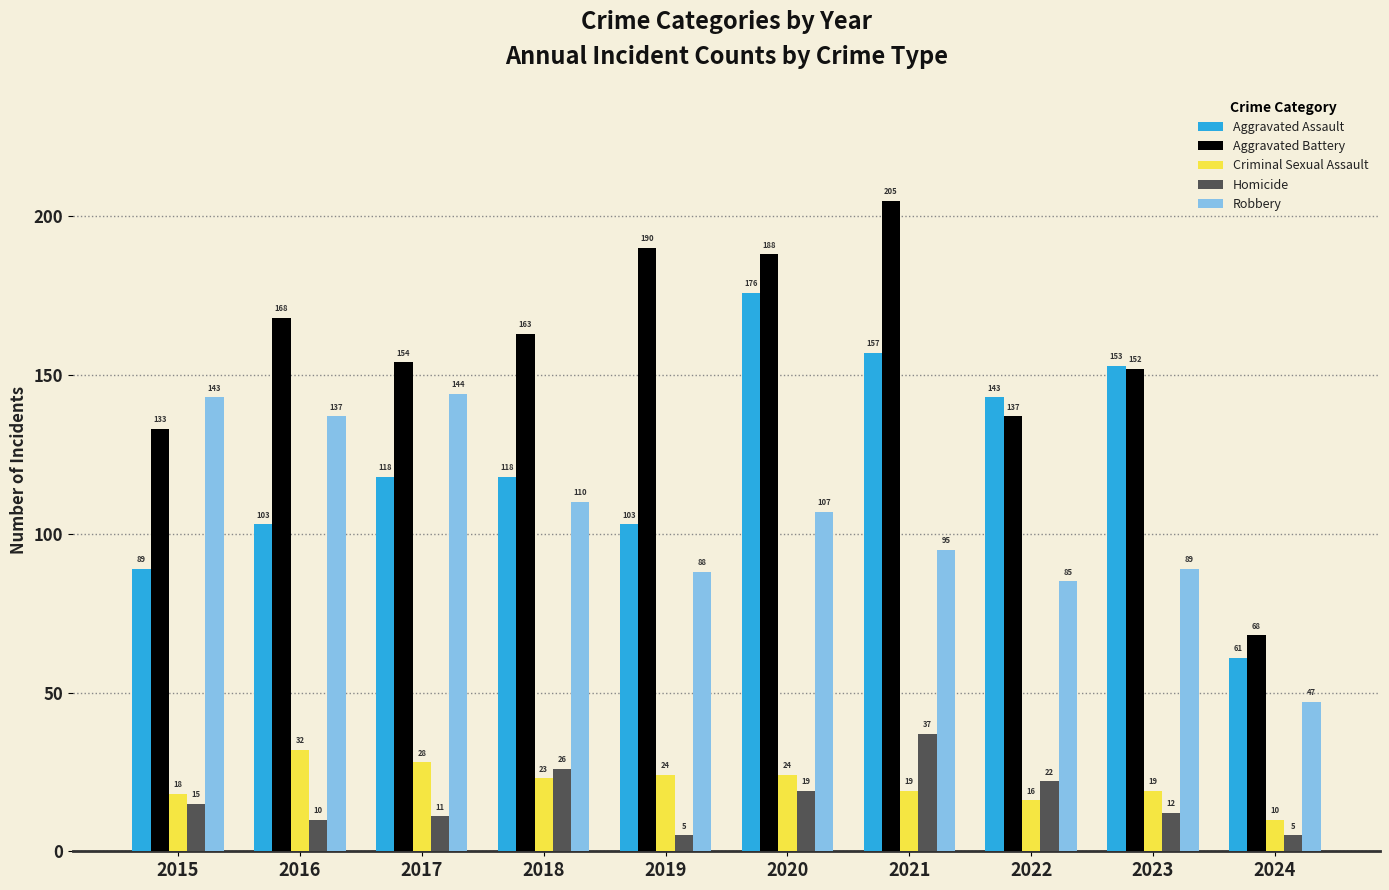

What is the difference between the maximum and minimum values in the Homicide series?

32